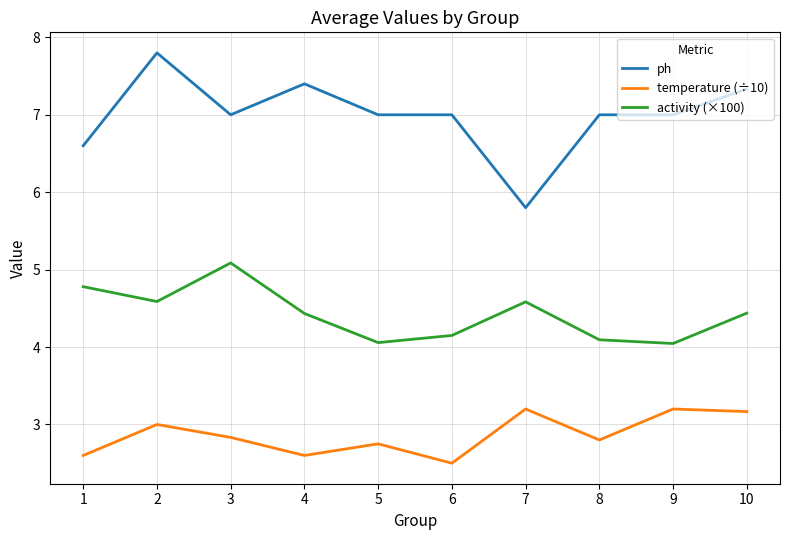

At 9, list the series in order from largest to smallest.

ph, activity (×100), temperature (÷10)